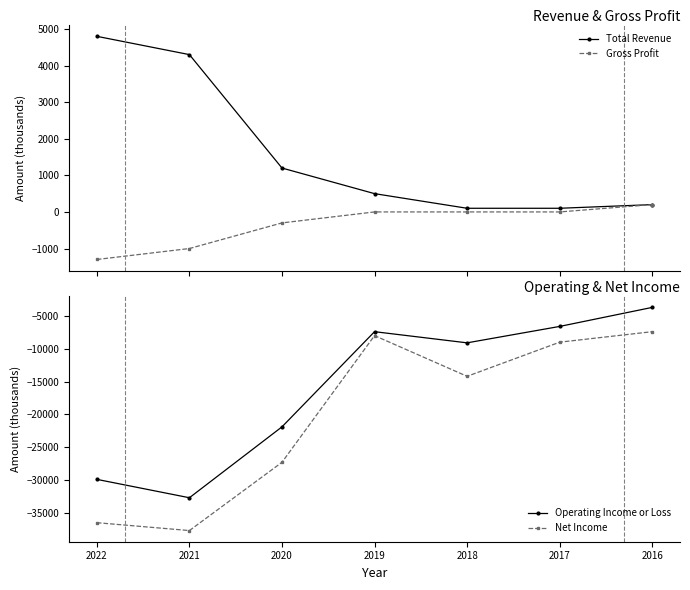

What is the total value across all series at 2016?

-10700